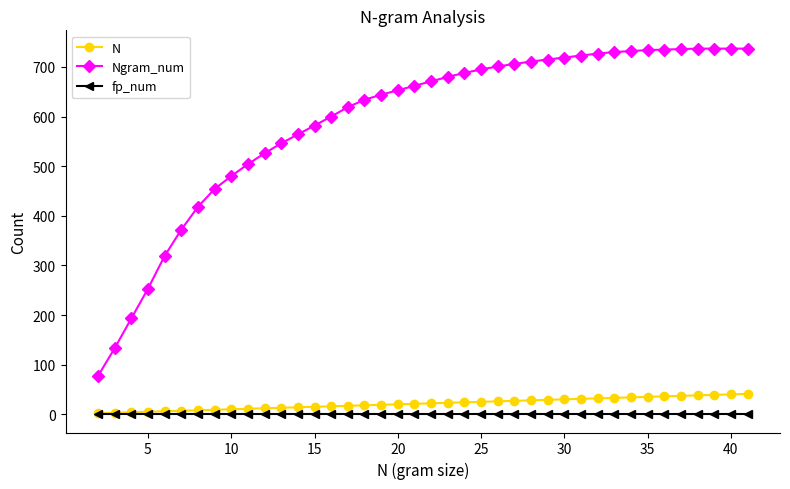

True or false: Ngram_num and N cross at least once.

False